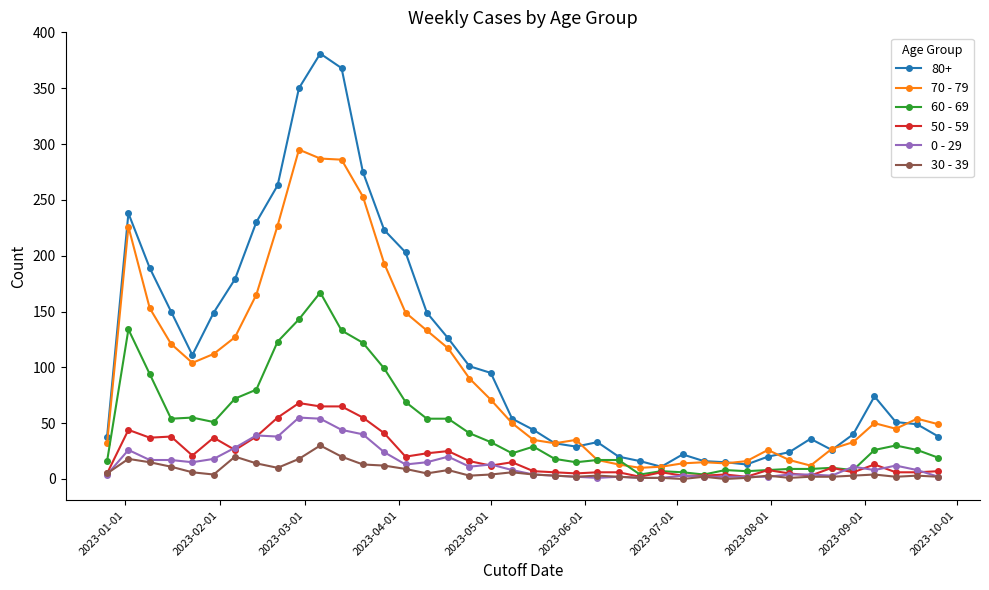

True or false: 70 - 79 has more than 0 interior local peaks.

True